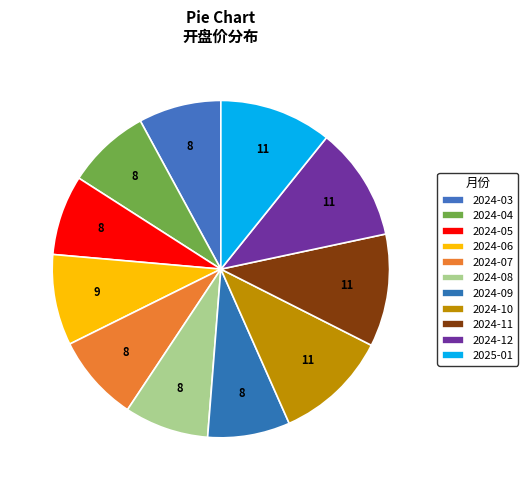

How many slices are in this pie chart?

11